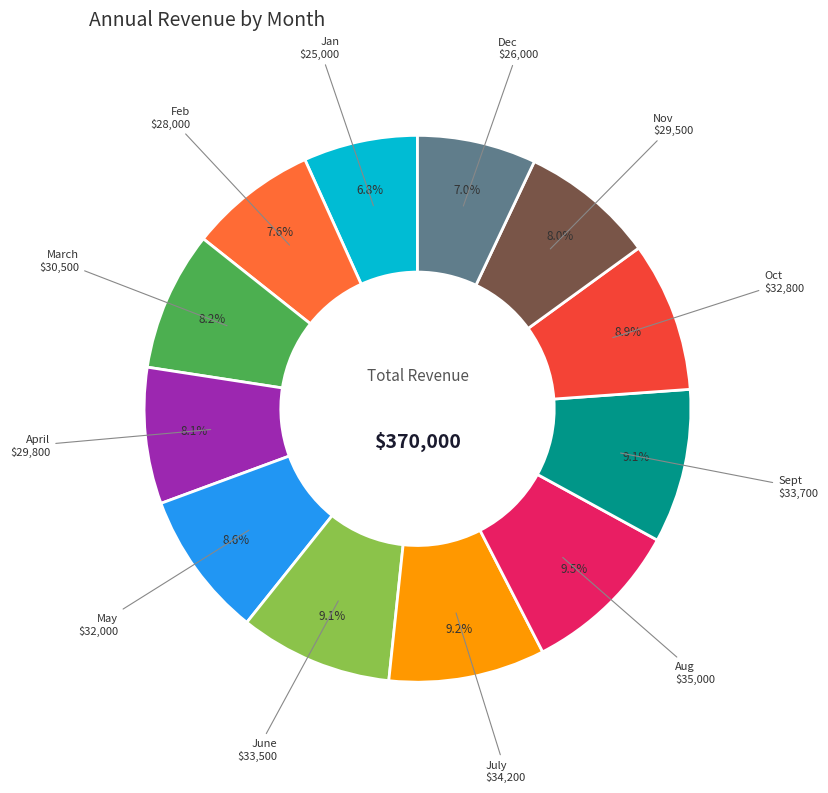

To the nearest percent, what is the average slice percentage?

8%